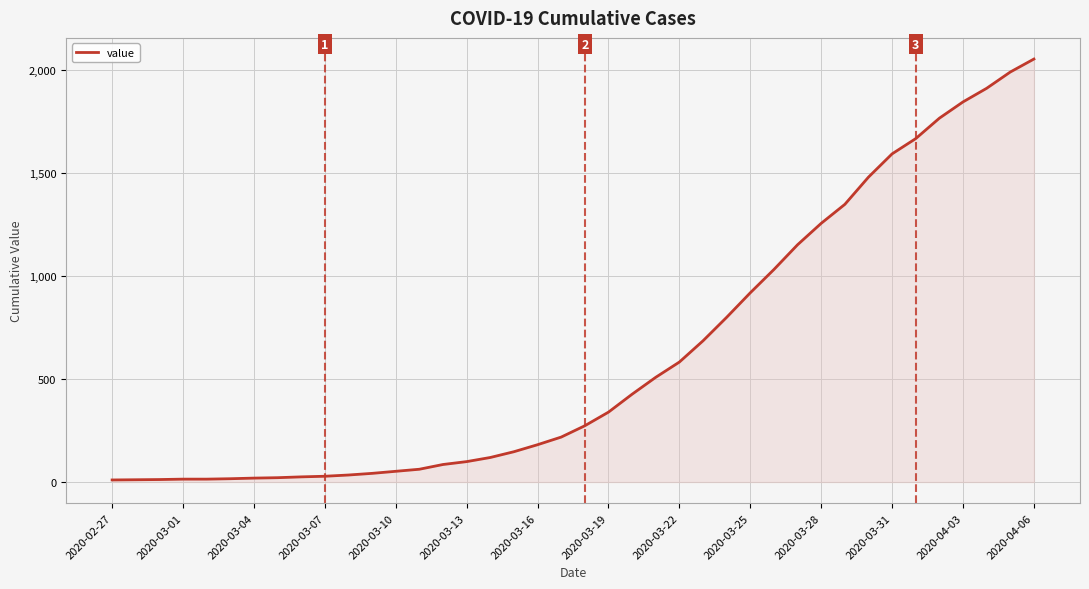

What is the smallest value displayed?

10